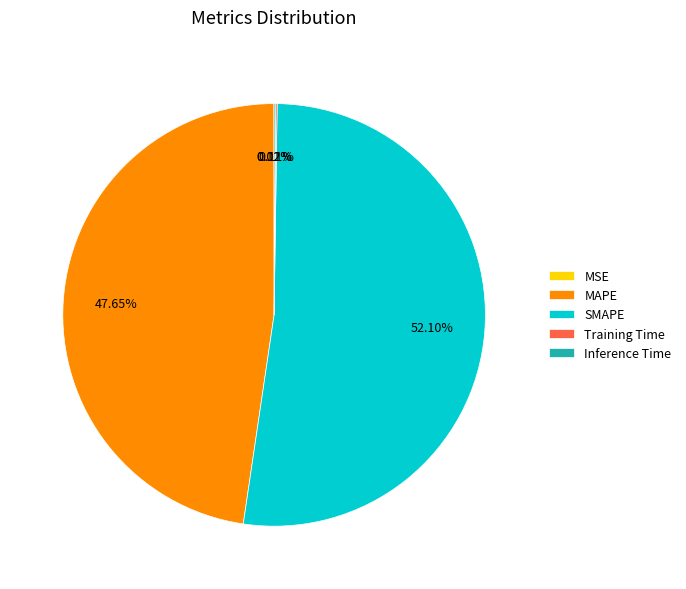

What is the largest slice in the pie chart?

SMAPE